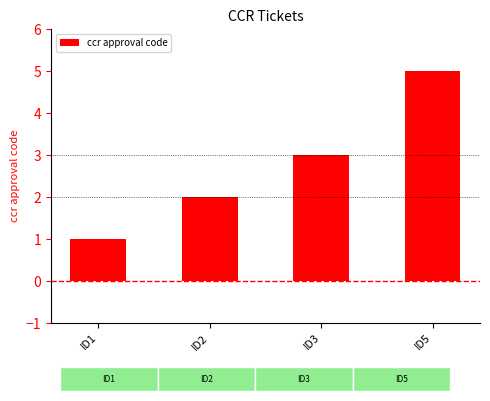

List the labels in order of value, largest first.

ID5, ID3, ID2, ID1